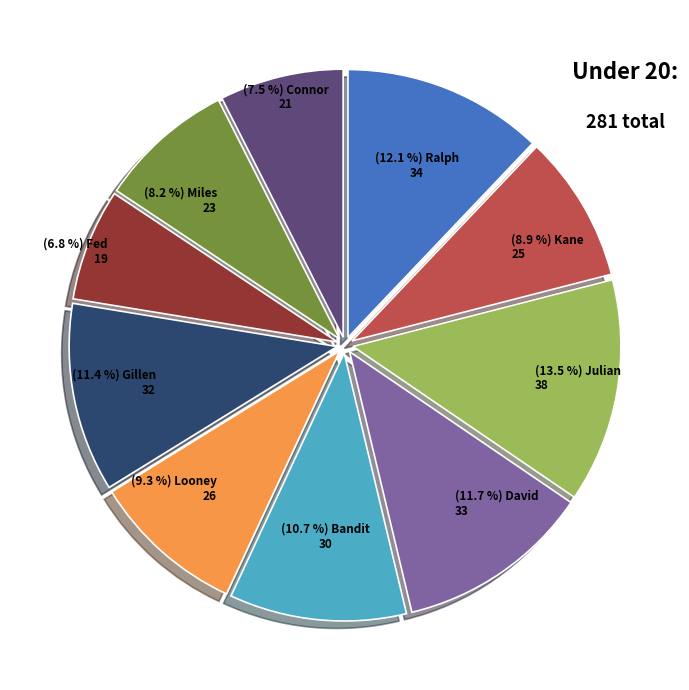

Does any single category account for the majority?

No